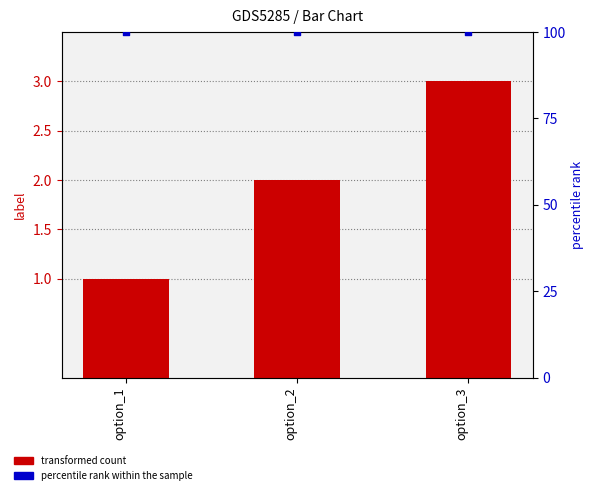

What is the total value across all series at option_2?

102